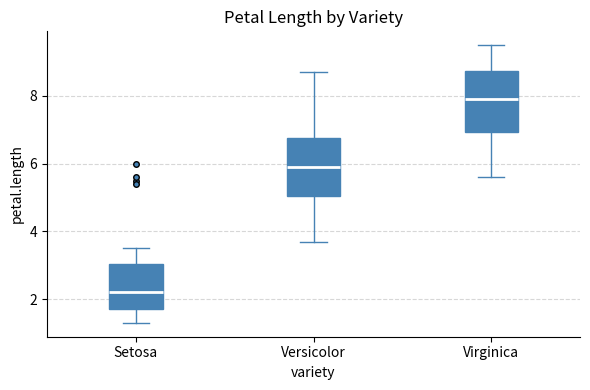

Reading left to right, transcribe this box plot: for each box, give where its median line is, the range the box spans, and where its two whiskers end, as read against the y-axis. The values are not printed on the chart, so give them approximately, as read against the axis.

Setosa: median 2.2, box 1.8 to 3.0, whiskers 1.4 to 3.6
Versicolor: median 6.0, box 5.0 to 6.8, whiskers 3.8 to 8.8
Virginica: median 8.0, box 7.0 to 8.8, whiskers 5.6 to 9.6